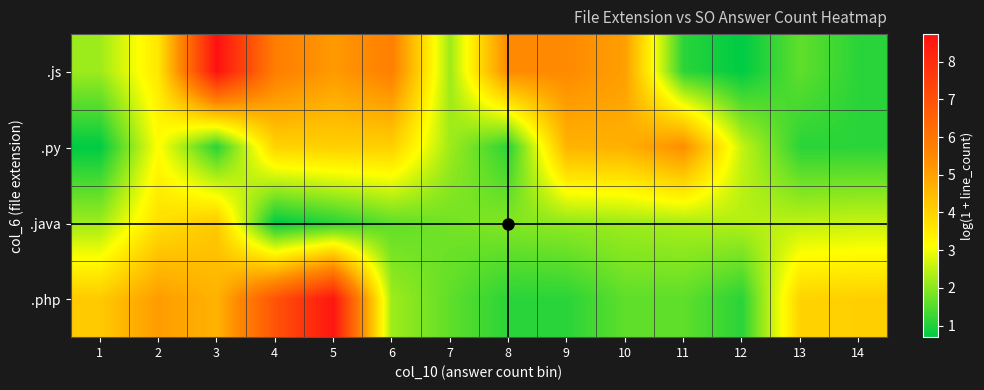

What is the spread (max minus min) of values at 10?

3.4